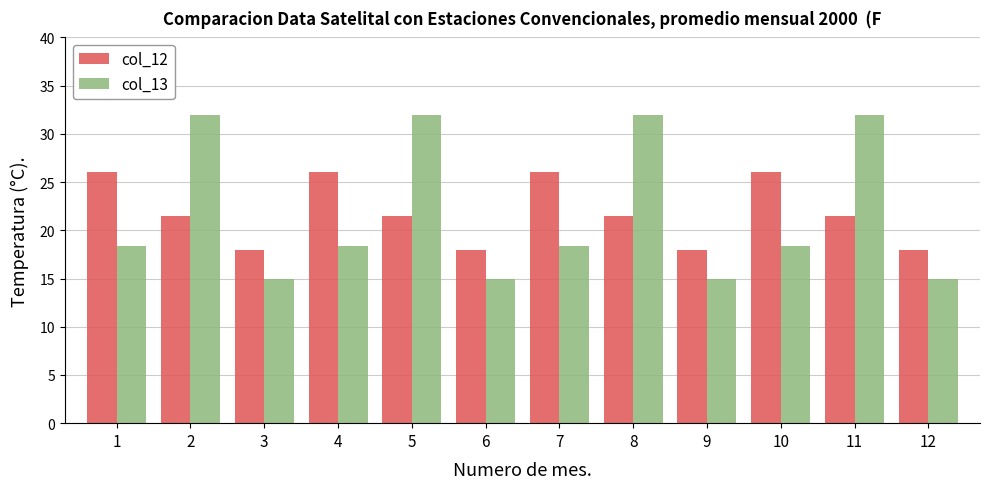

Which series has the widest spread of values?

col_13